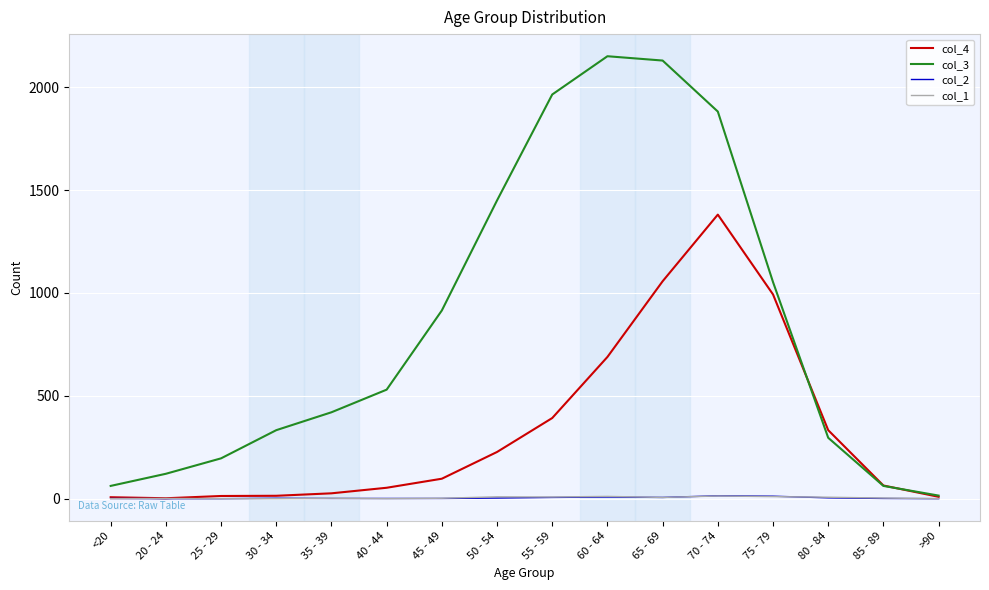

What is the maximum value shown in the chart?

2151